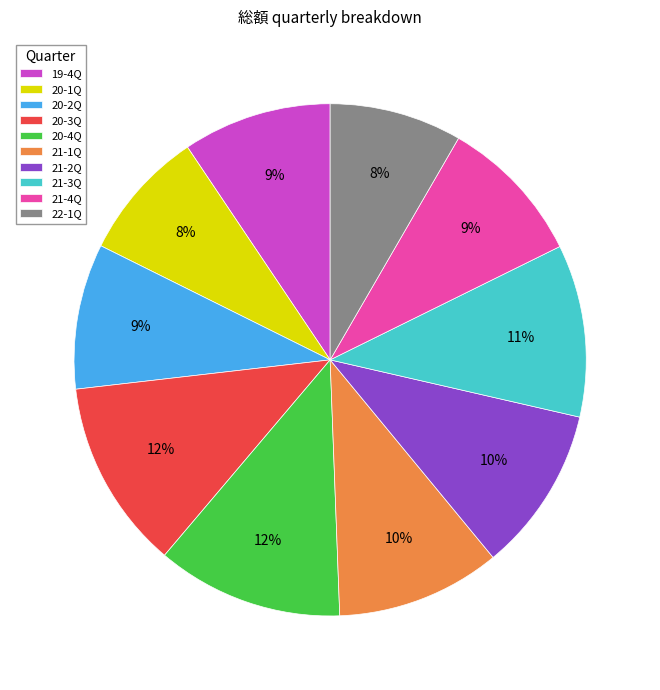

How many slices are in this pie chart?

10